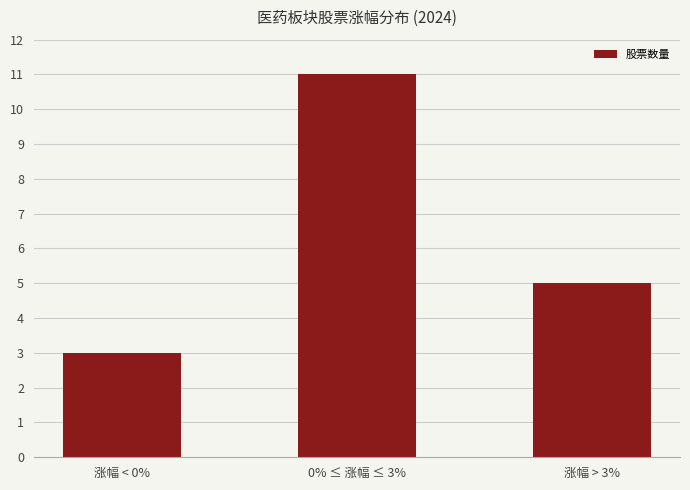

How many series are shown in this chart?

1